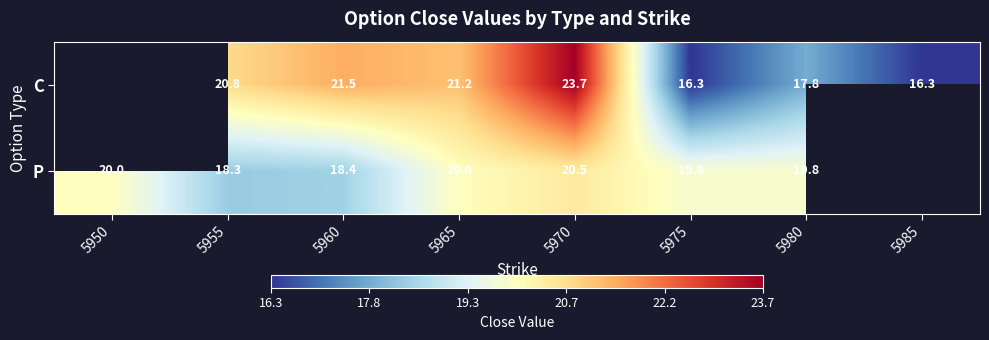

True or false: C has a value of 12.3 at 5965.

False